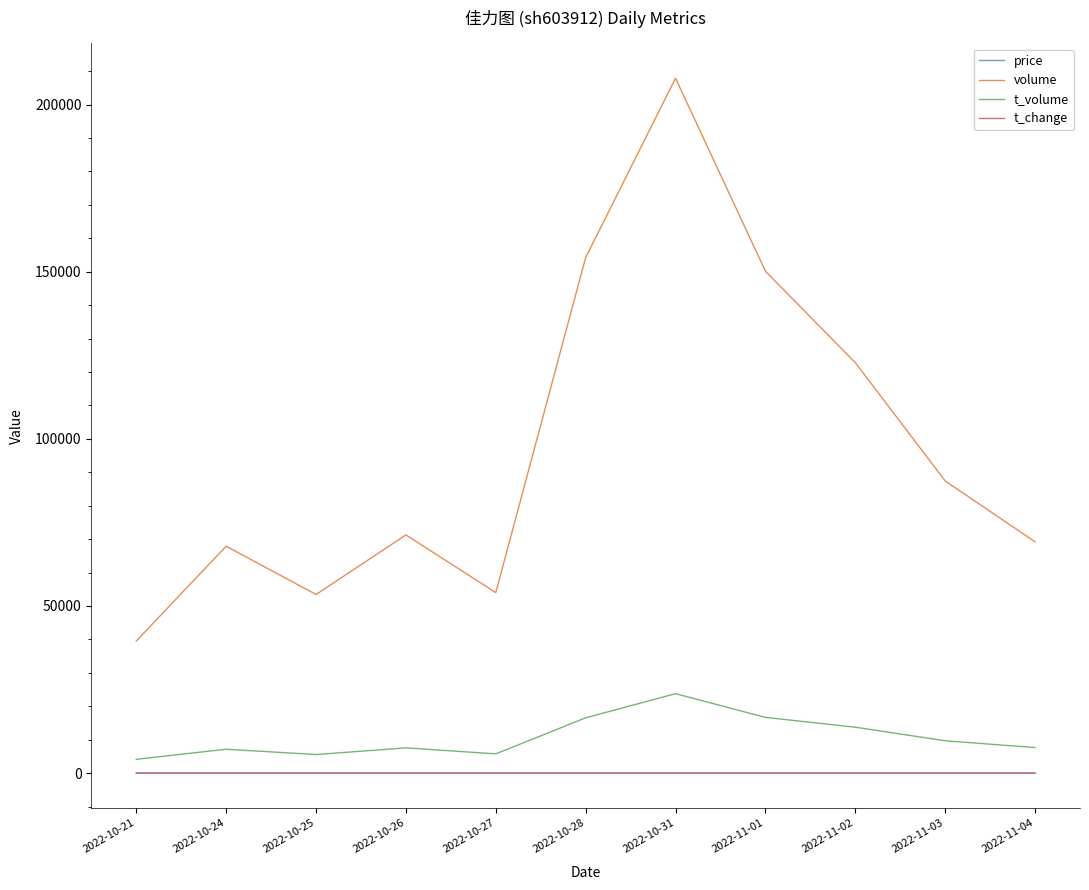

Count the number of categories in the chart.

11